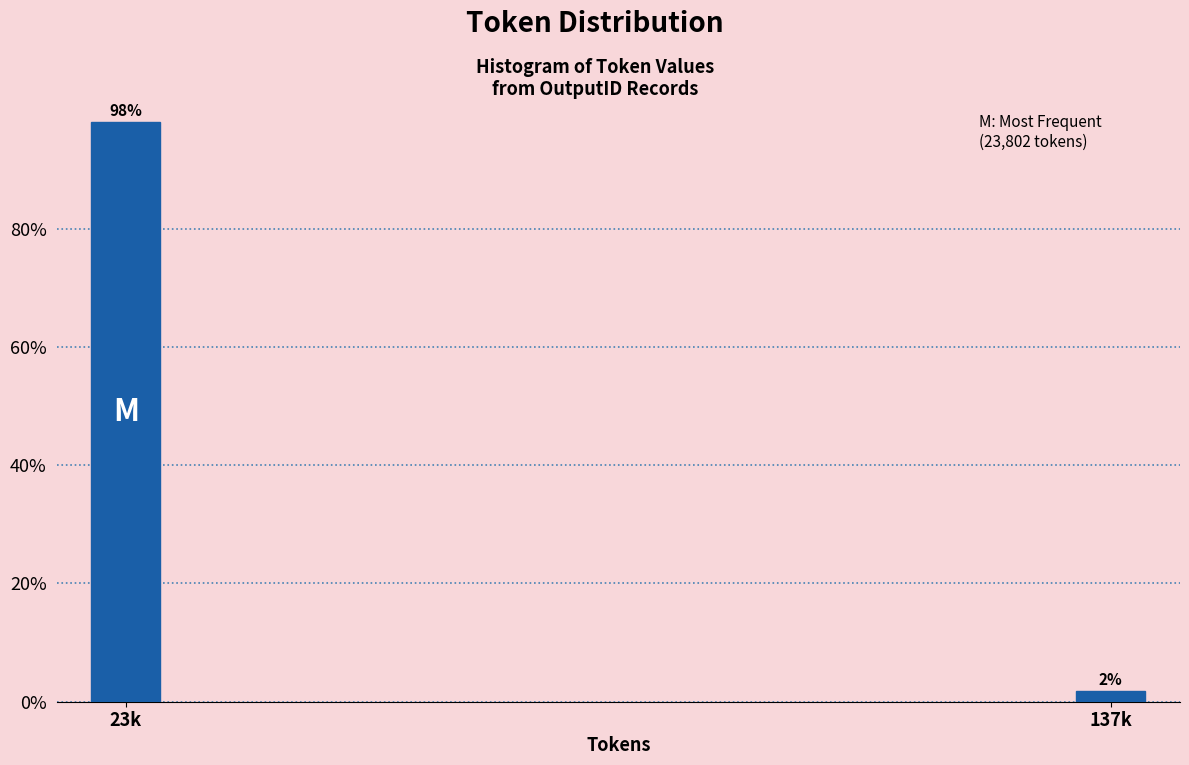

Does the chart contain any negative values?

No